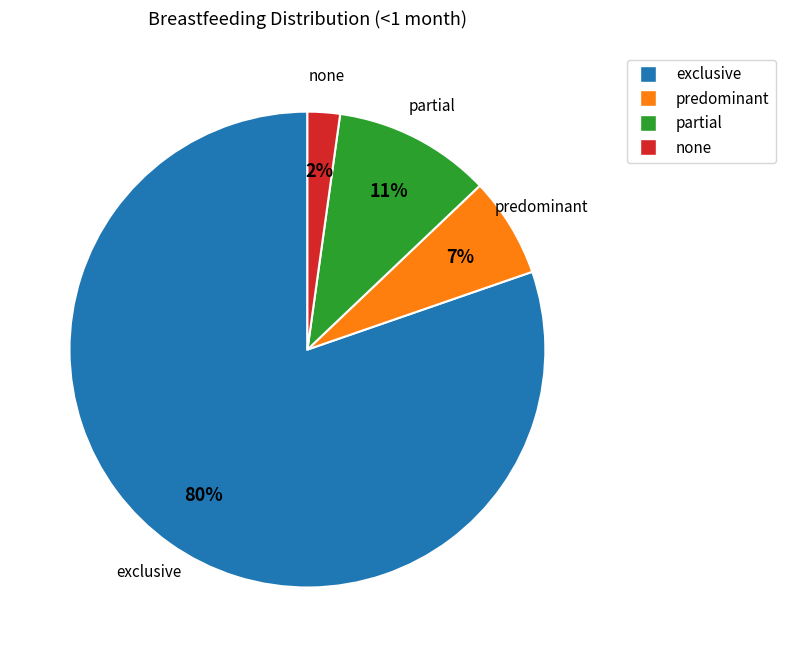

To the nearest percent, what is the average slice percentage?

25%